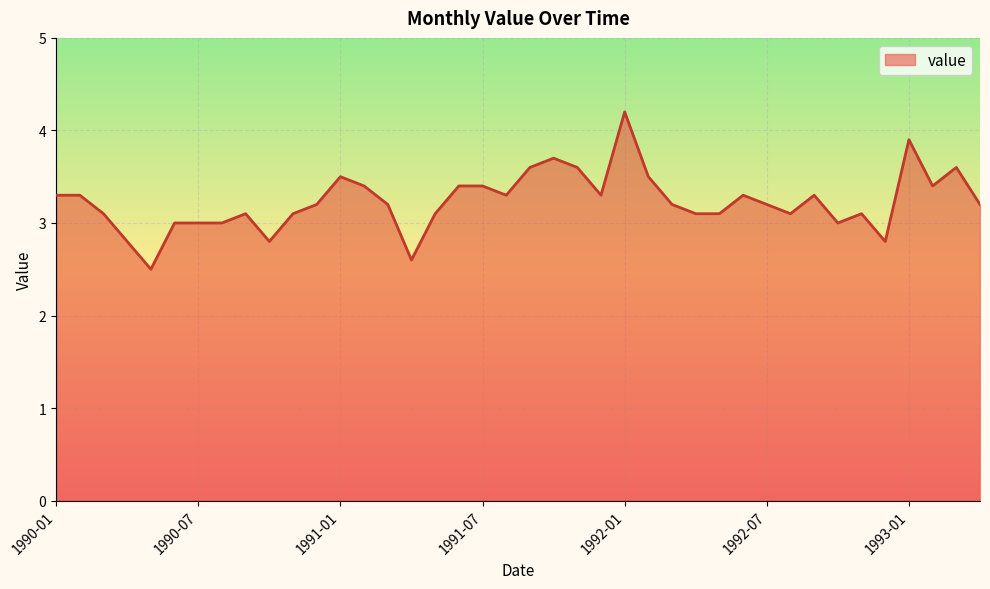

What is the minimum value shown in the chart?

2.5